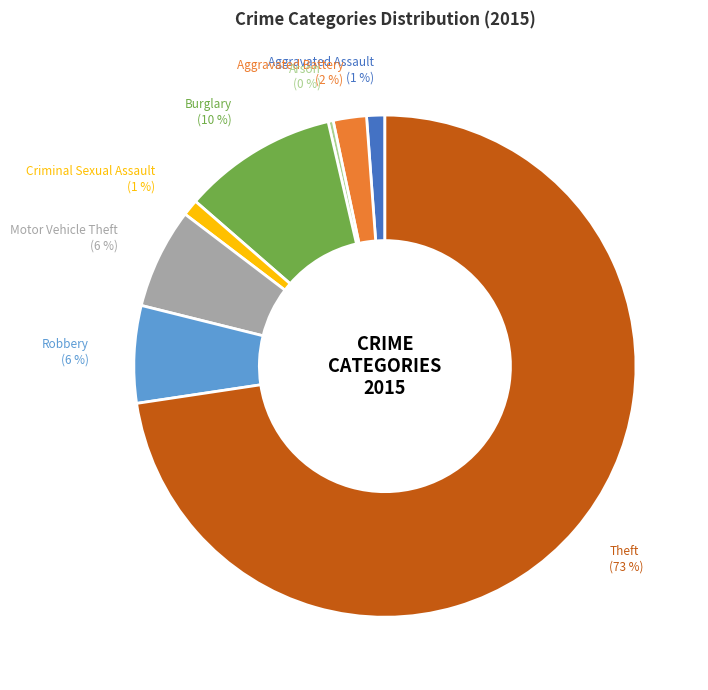

Count the number of slices in the pie.

8